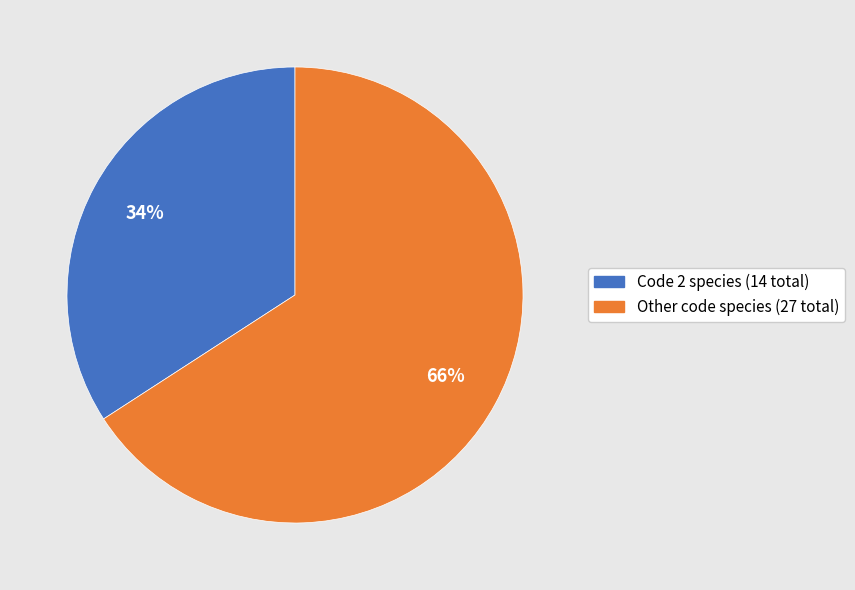

To the nearest percent, what is the difference between the largest and smallest slice percentages?

32%